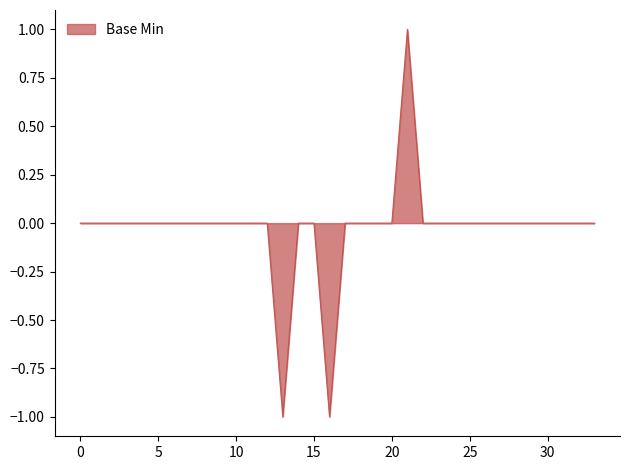

True or false: the data shows 0 at 15.

True